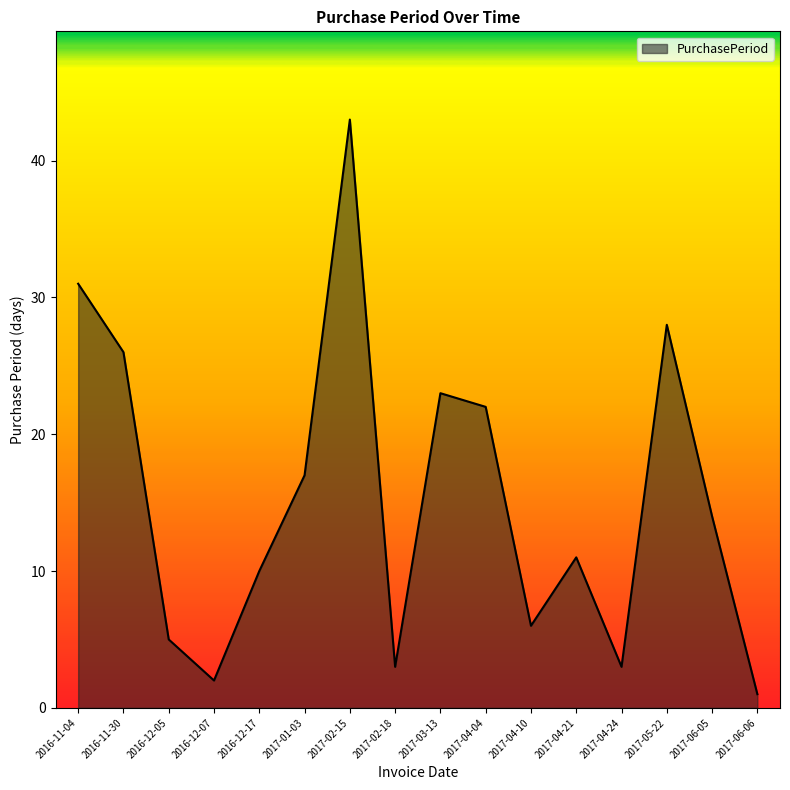

What is the difference between the maximum and minimum values?

42